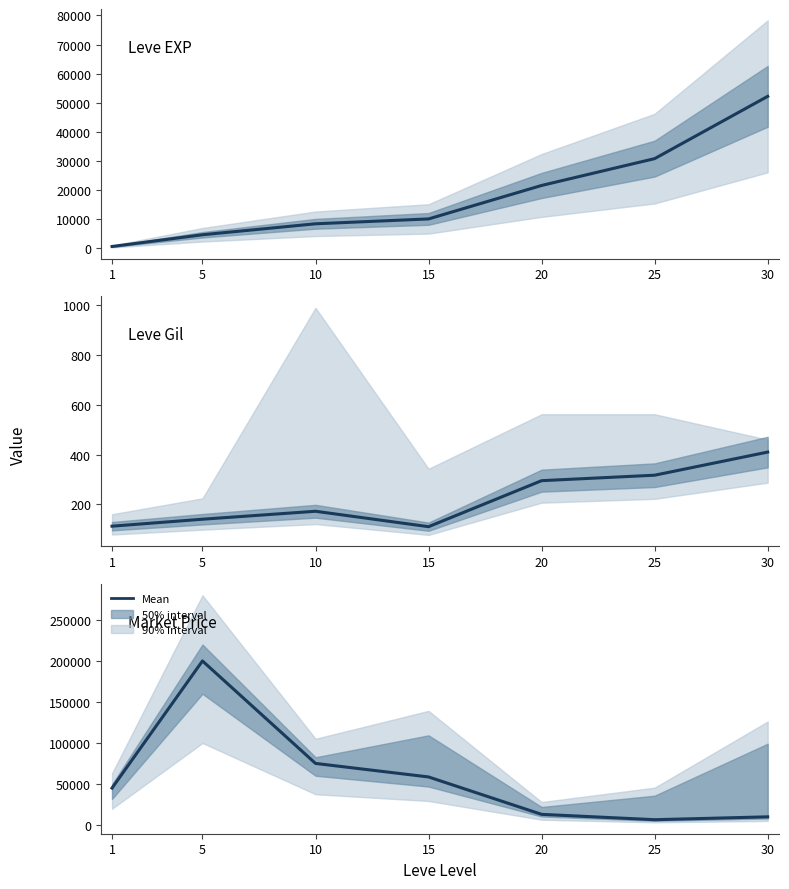

True or false: Leve Gil has a value of 172 at 10.

True